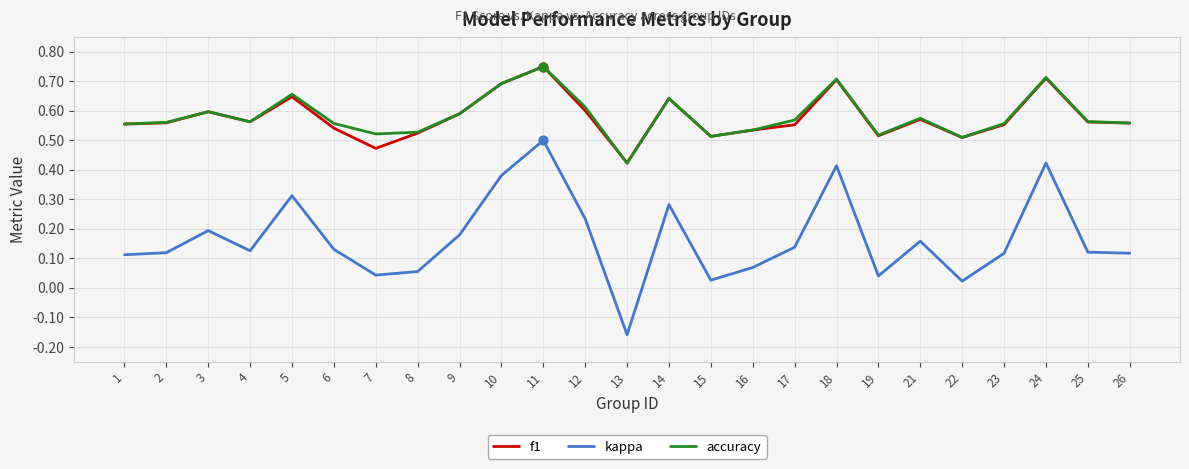

Which series has the largest range (max minus min)?

kappa